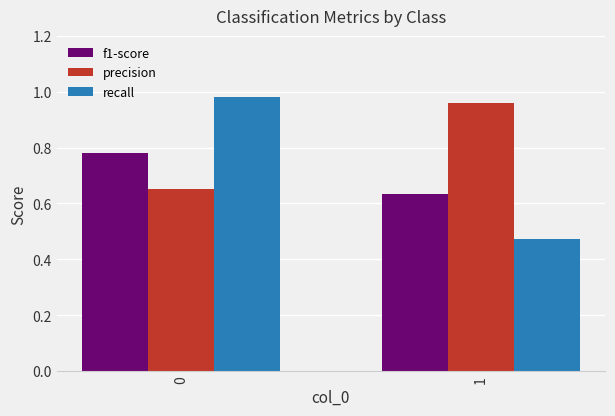

The value of f1-score at 1 is 0.4. True or false?

False